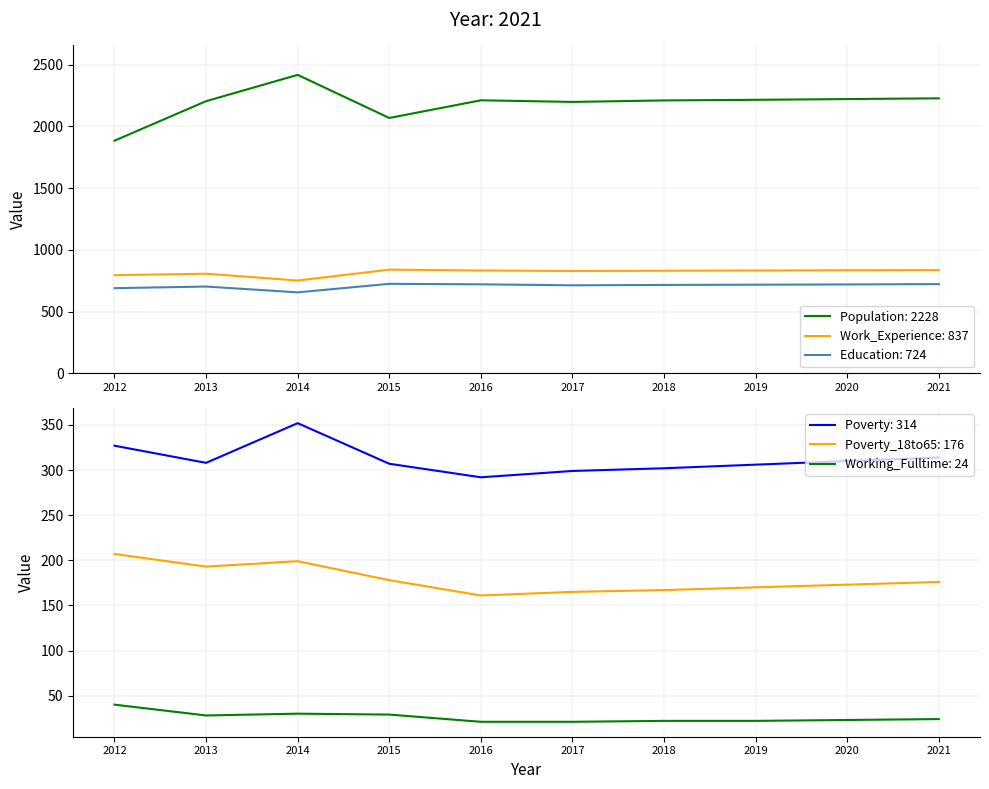

Does the chart display data point markers on the line(s)?

No